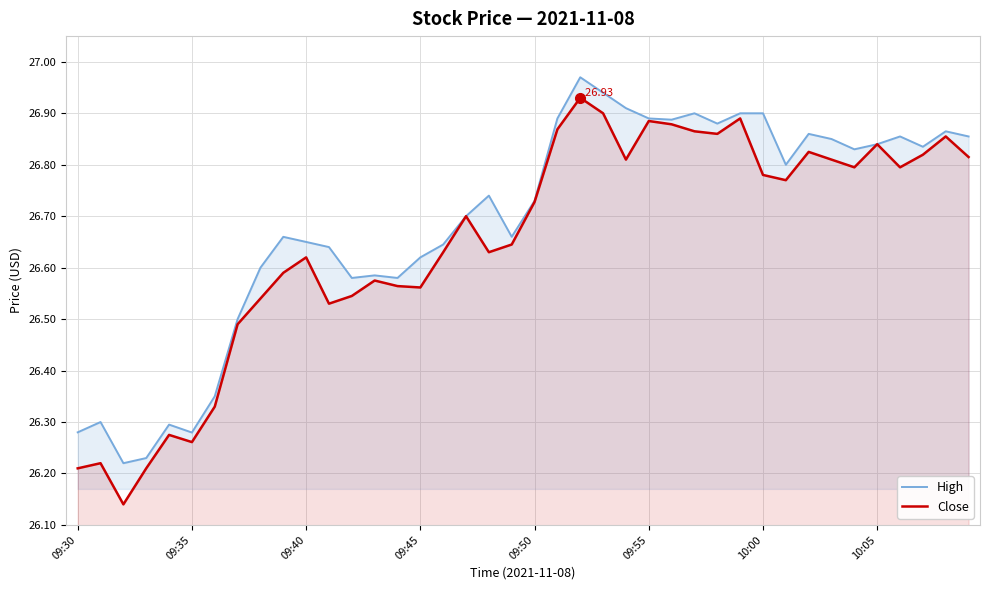

At how many categories does at least one series exceed 26?

40